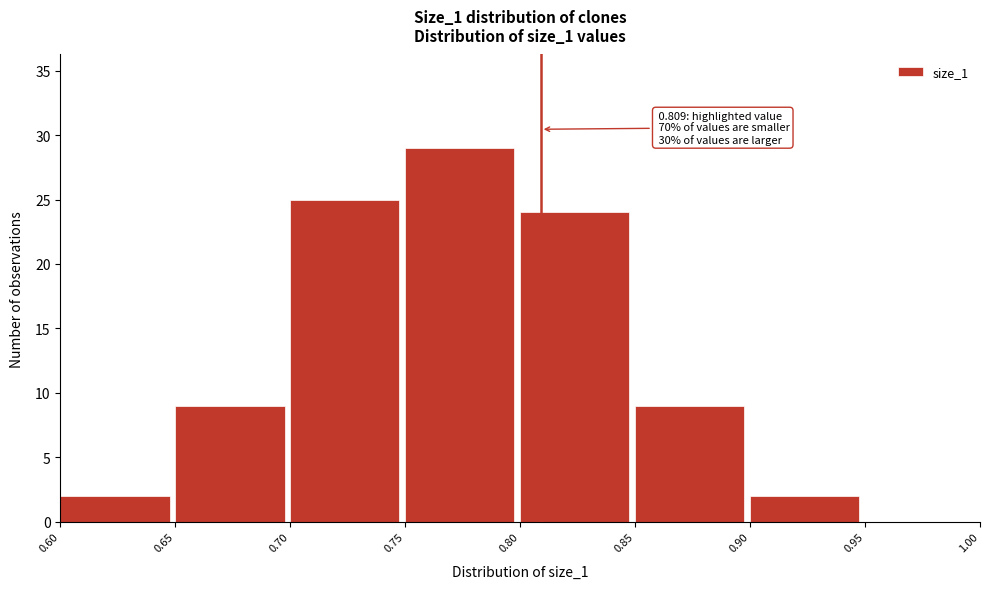

Over which range of the x-axis is the bar tallest?

0.75 to 0.80